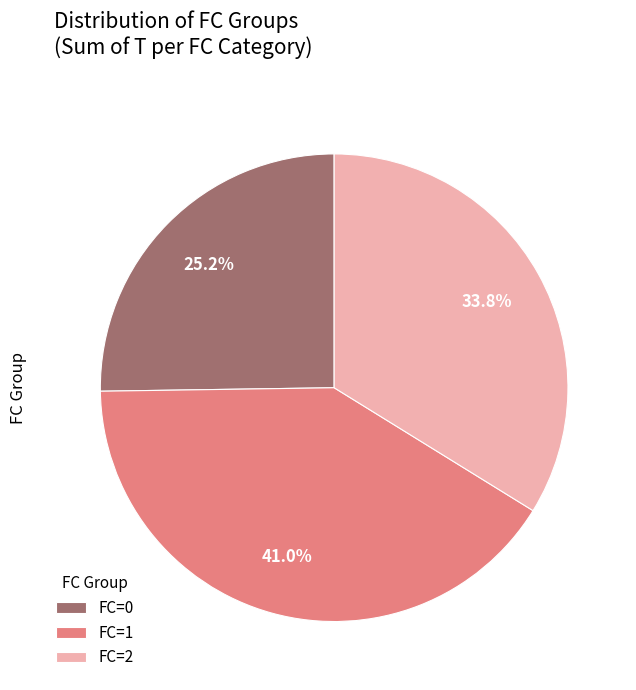

True or false: FC=2 accounts for 25% of the total.

False